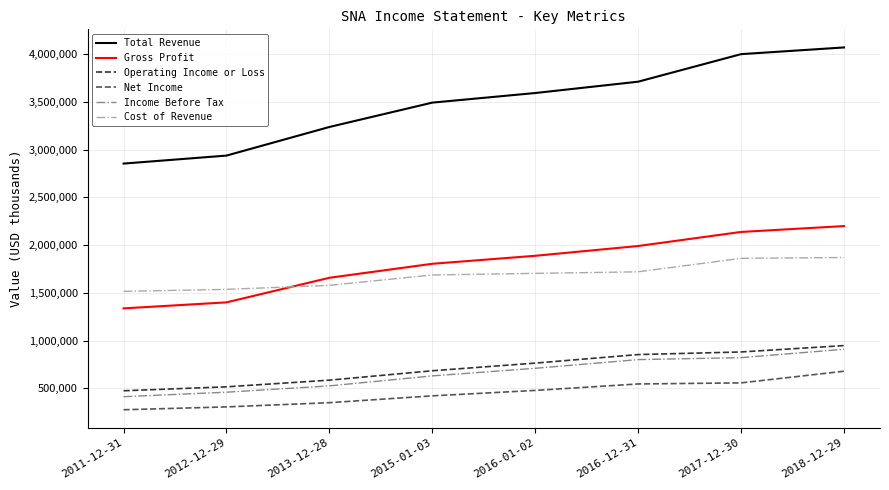

True or false: Total Revenue and Net Income intersect in this chart.

False